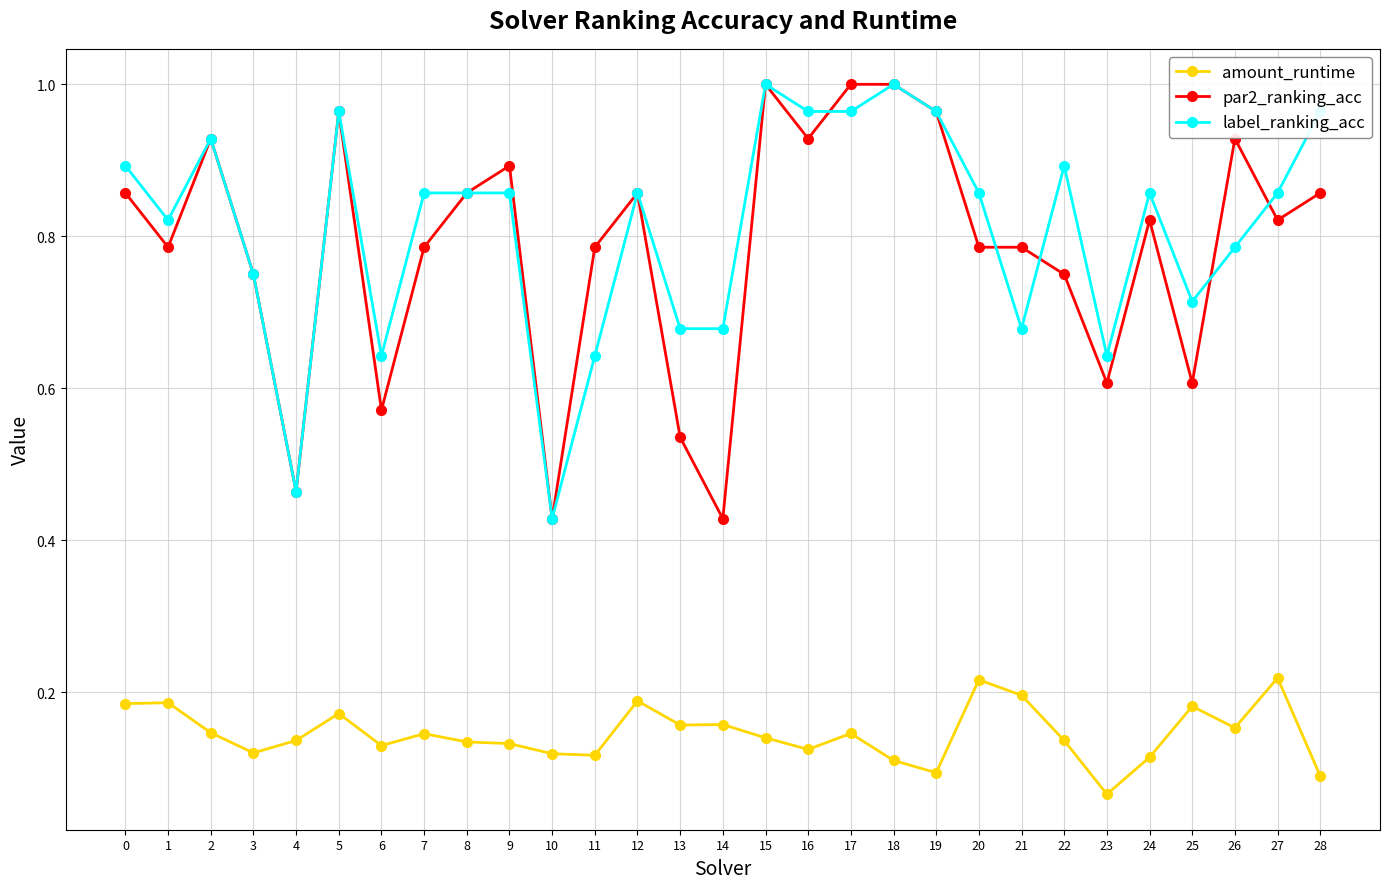

Where is amount_runtime nearest to the value 0?

23